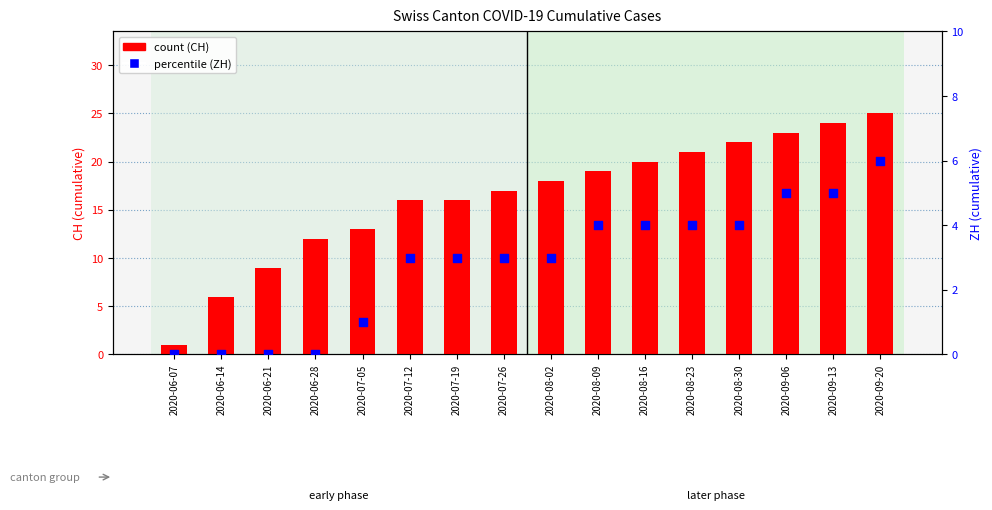

Which series has the largest Y range (max minus min)?

count